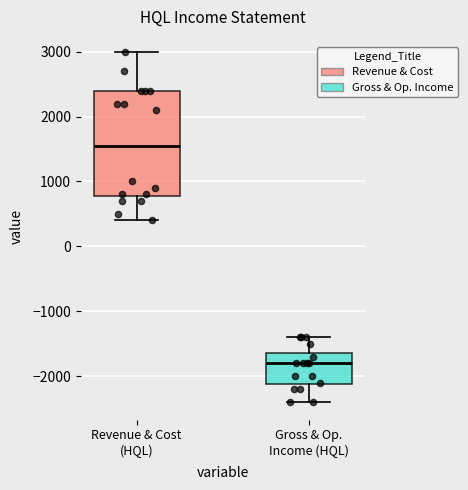

Reading left to right, read every box against the y-axis: the position of its median line, the range the box covers, and the ends of its whiskers. The values are not printed on the chart, so give them approximately, as read against the axis.

Revenue & Cost (HQL): median 1600, box 800 to 2400, whiskers 400 to 3000
Gross & Op. Income (HQL): median -1800, box -2100 to -1600, whiskers -2400 to -1400